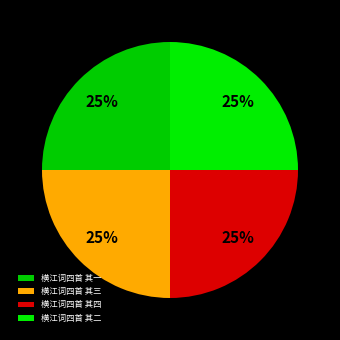

To the nearest percent, what is the combined percentage of 横江词四首 其一 and 横江词四首 其四?

50%